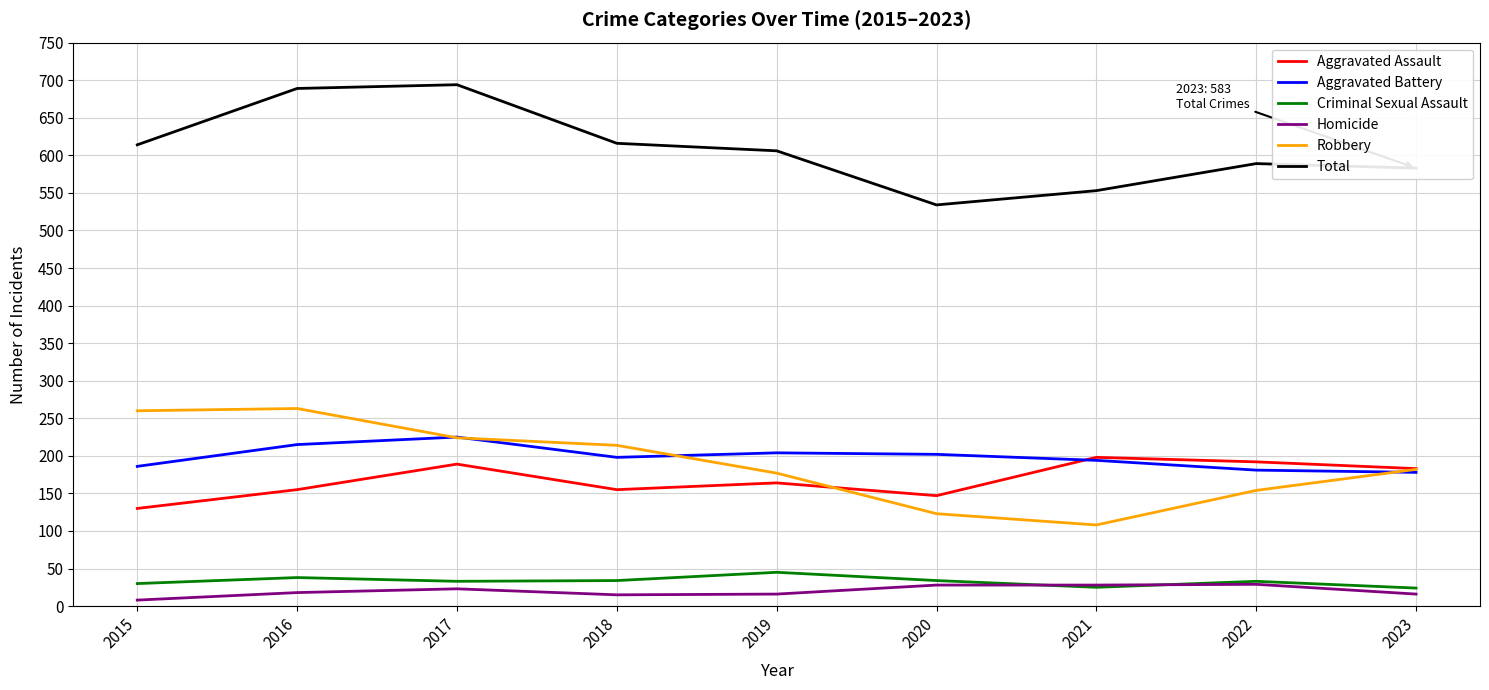

True or false: Robbery and Homicide cross at least once.

False